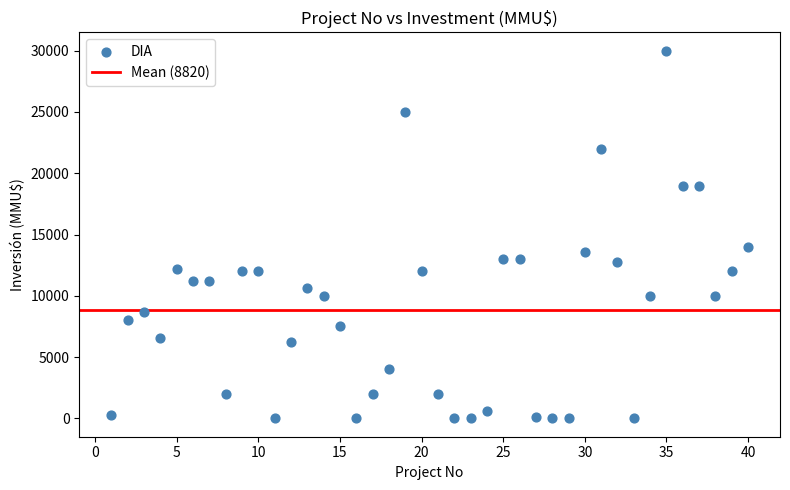

What Y value in the scatter plot is closest to 15000?

14000